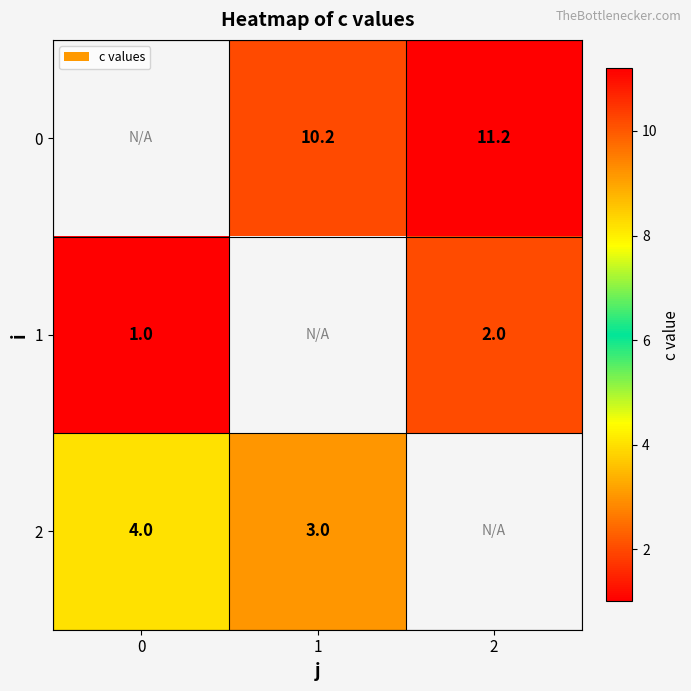

The value of 2 at 1 is 4.9. True or false?

False